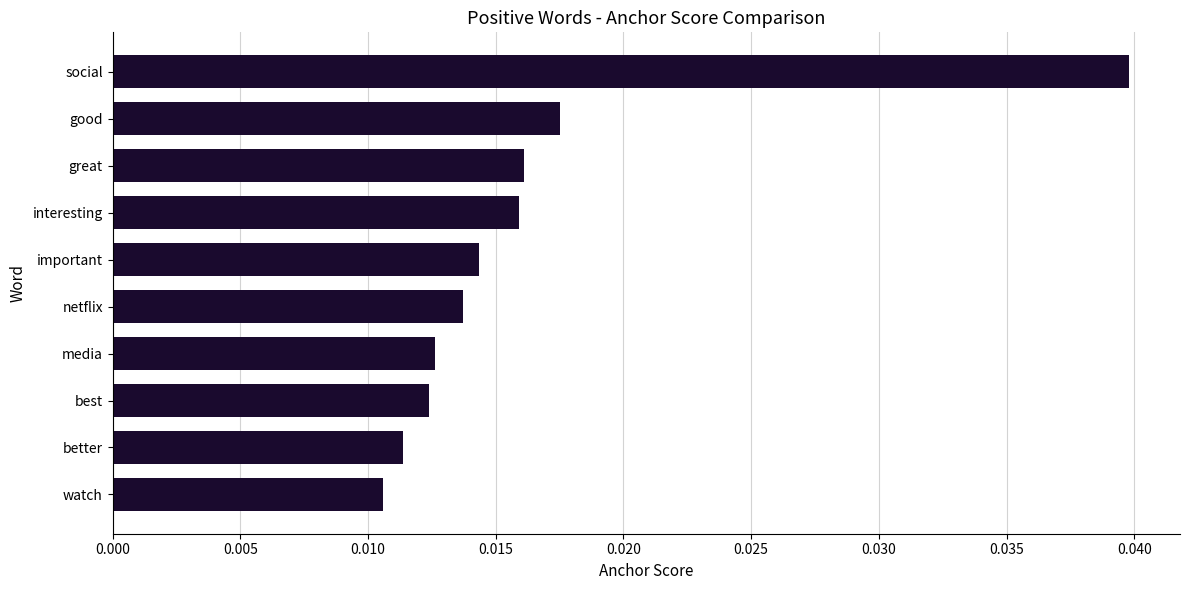

Between interesting and watch, which is larger?

interesting